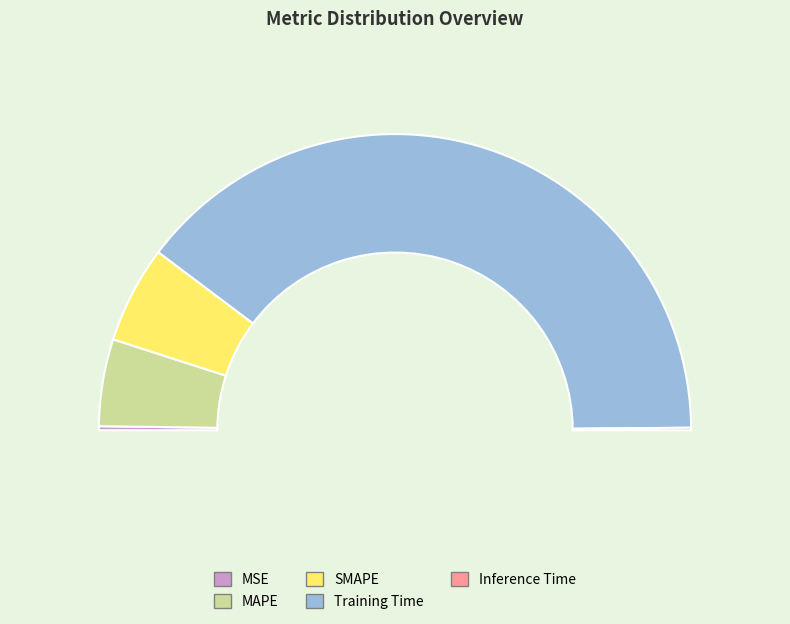

How many slices are in this pie chart?

5